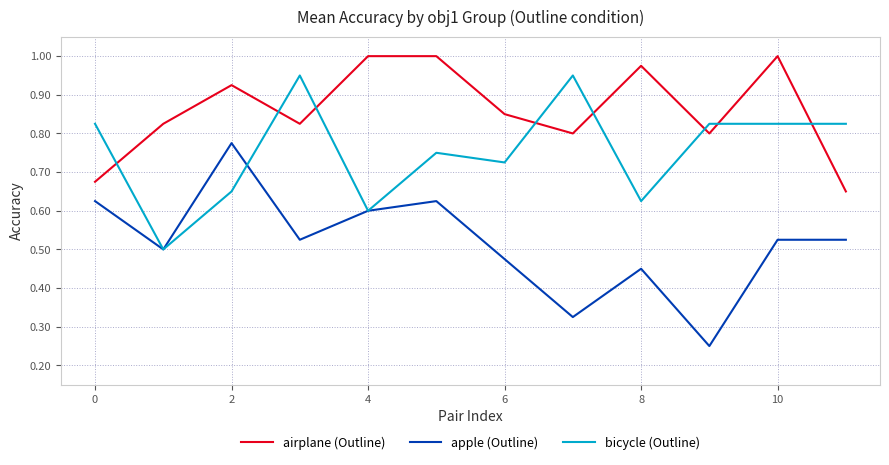

After their last crossing, which series has the higher values: apple (Outline) or bicycle (Outline)?

bicycle (Outline)